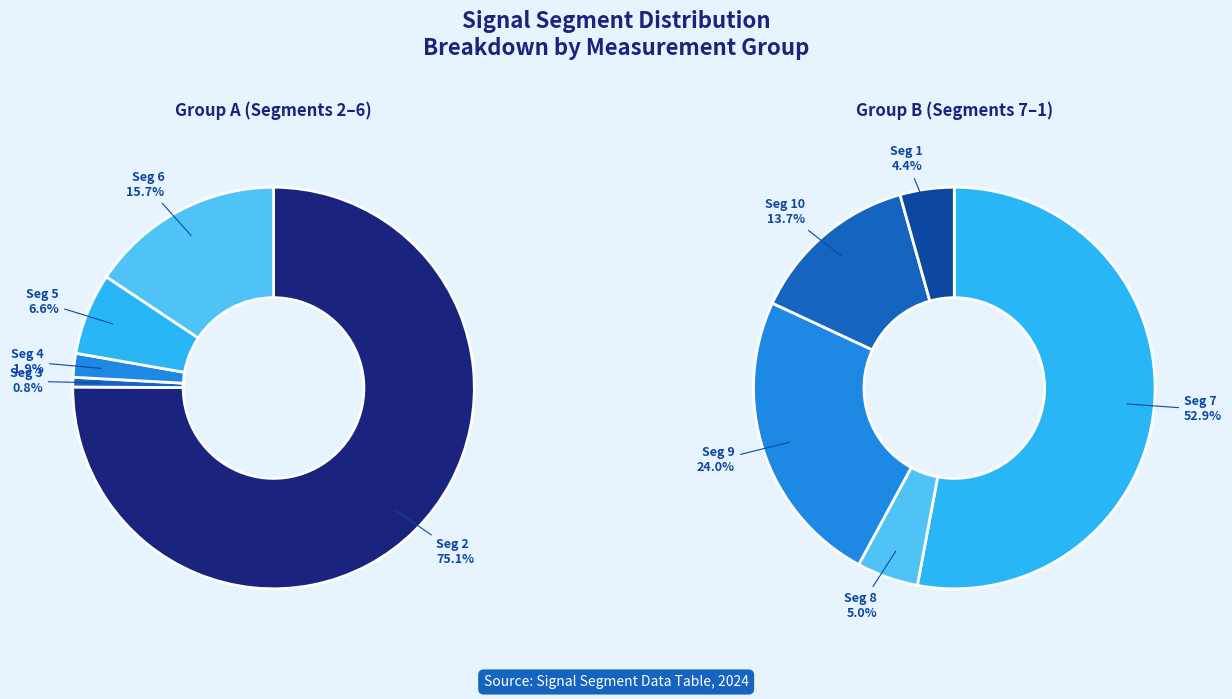

Does signal segment 7 account for over 50% of the chart?

No